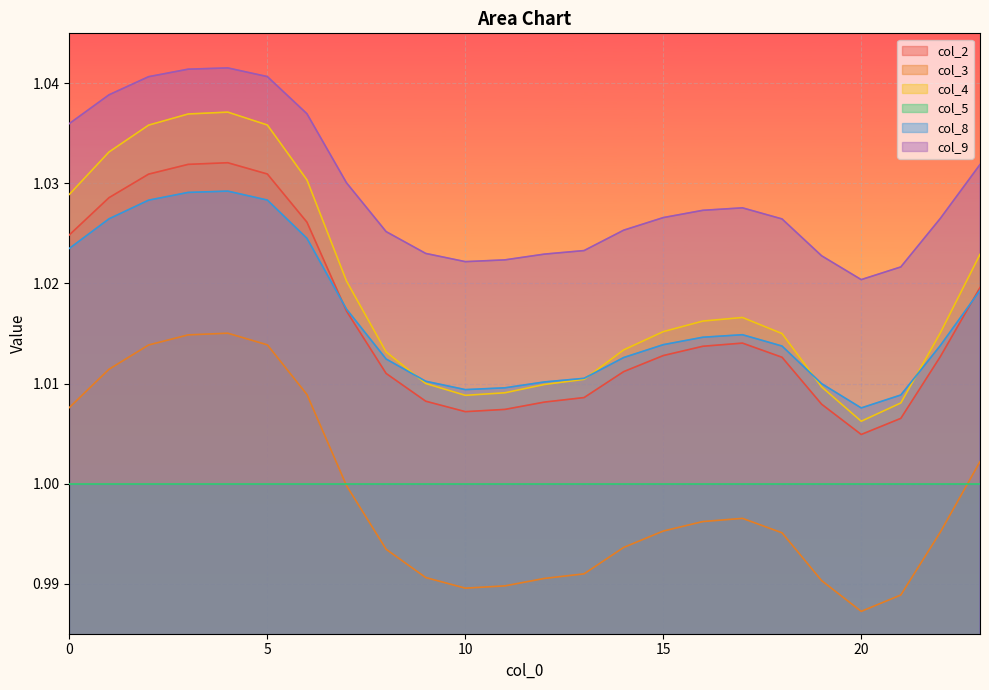

Where is the first local maximum for col_3?

4